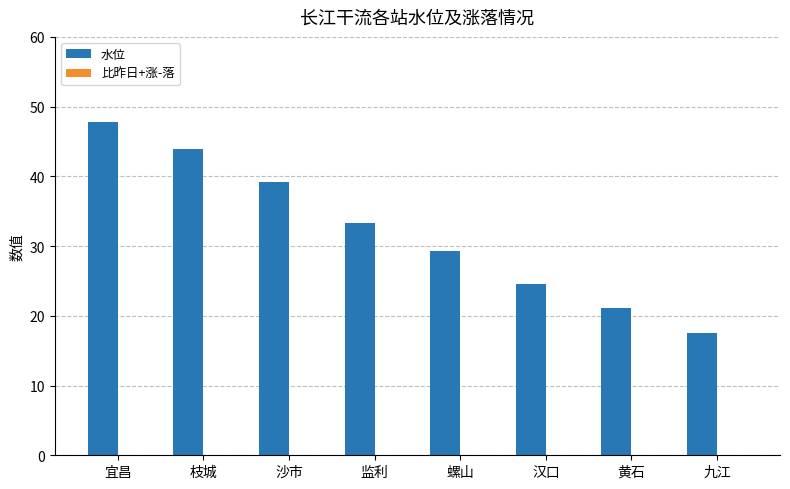

Which series has the largest range (max minus min)?

水位